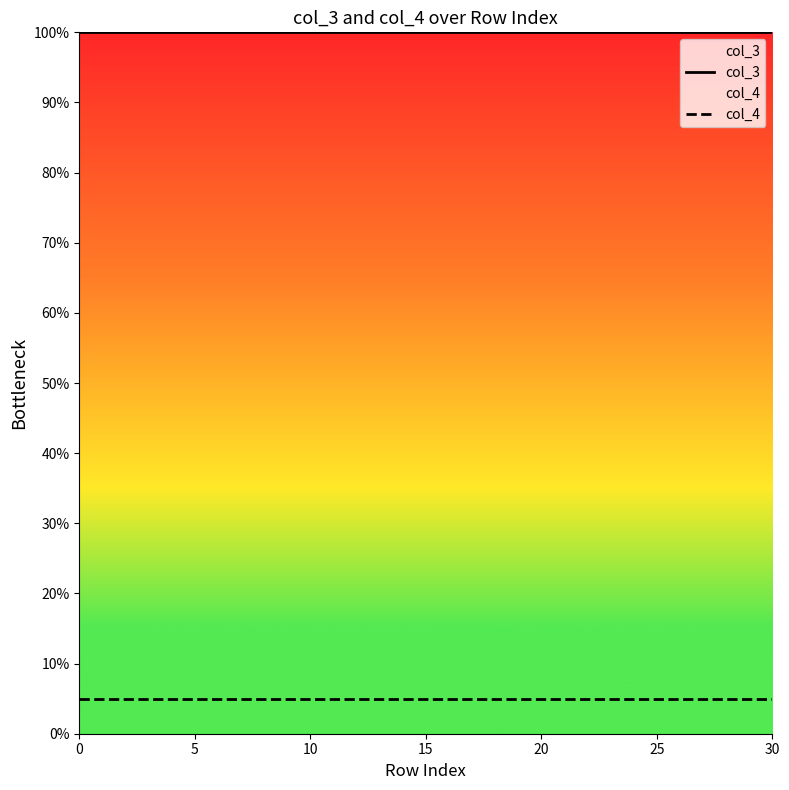

True or false: col_3 and col_4 cross at least once.

False